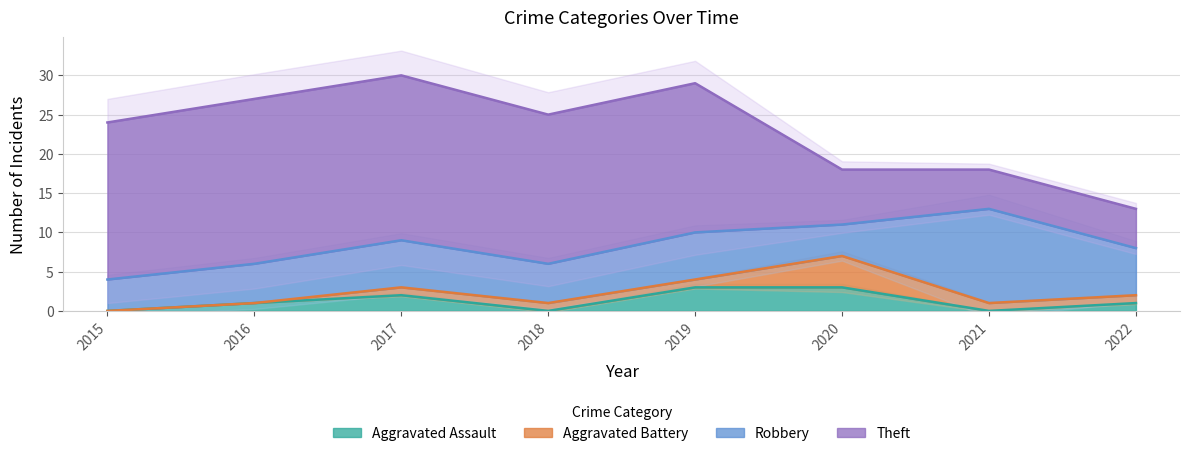

What is the difference between the maximum and second lowest values in the Robbery series?

8